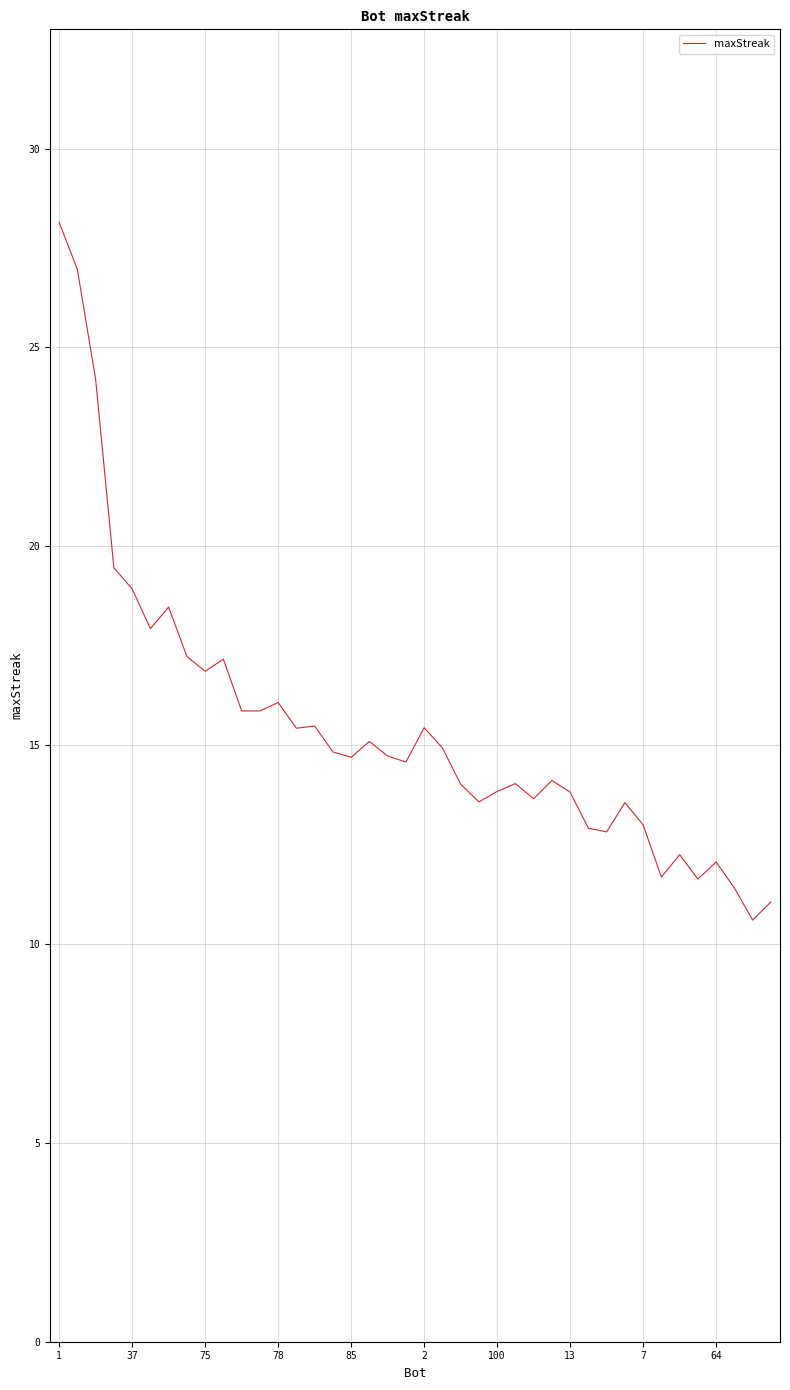

What is the minimum value shown in the chart?

10.6